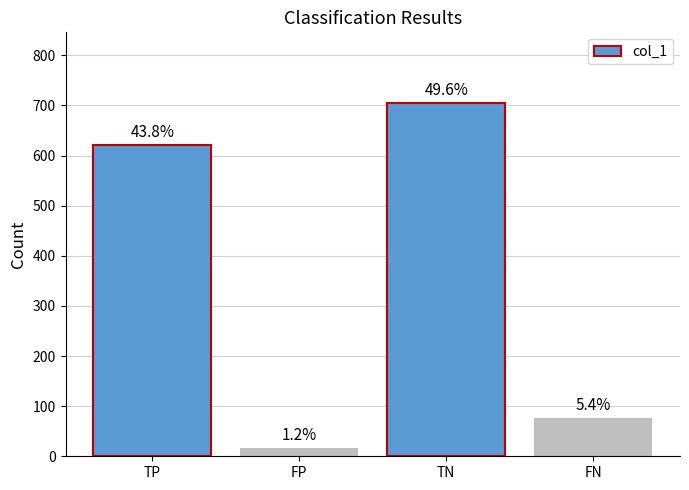

List the labels in order of value, largest first.

TN, TP, FN, FP